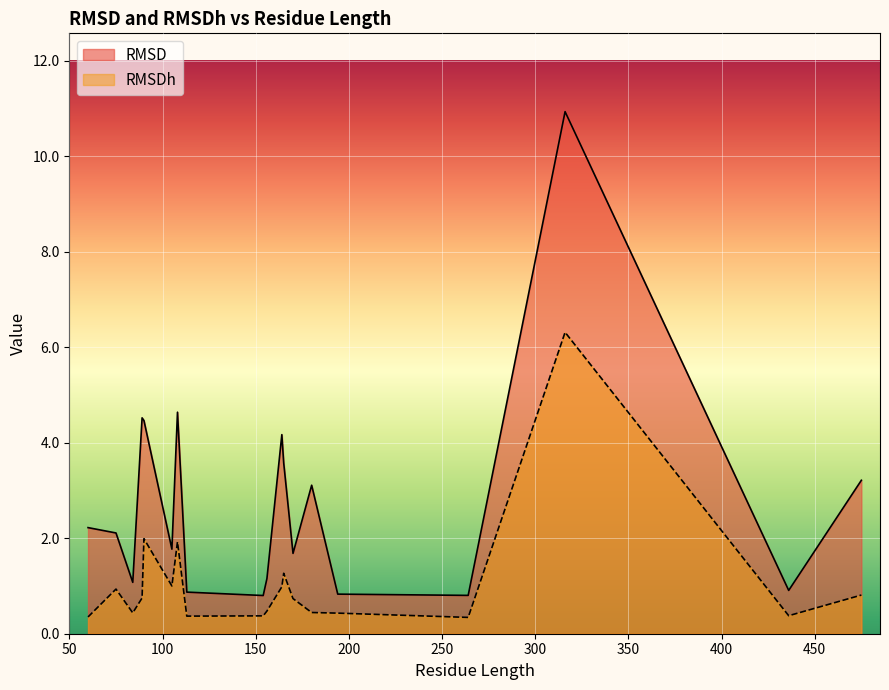

Which series has the largest total across all categories?

RMSD